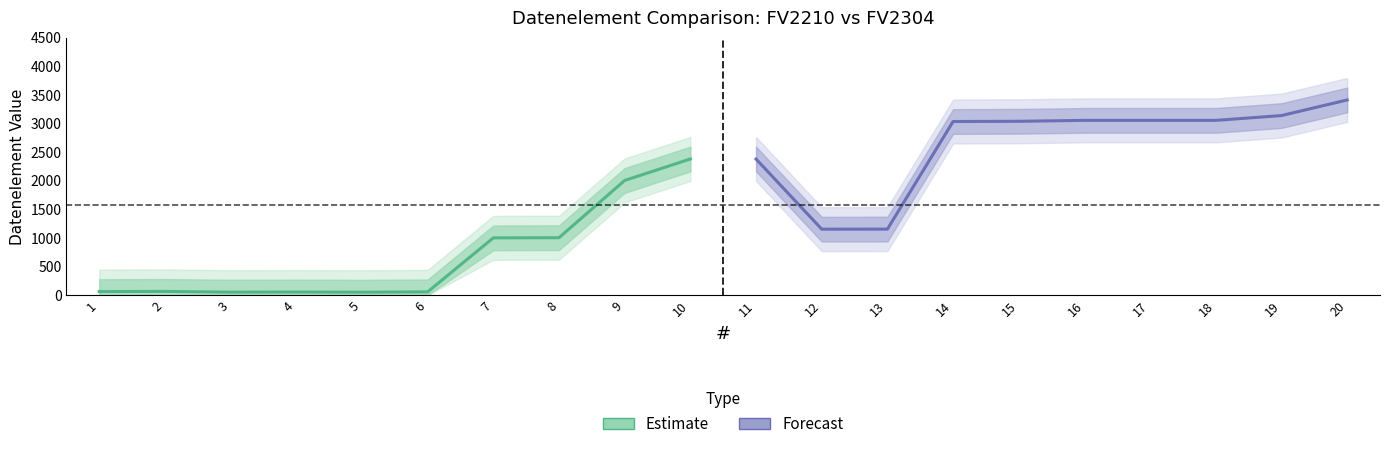

List the series in order of their peak value, highest first.

Forecast, Estimate